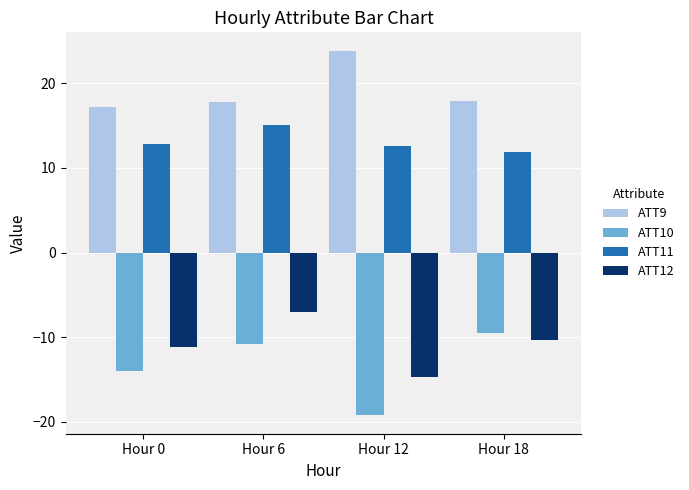

What is the difference between the ATT9 values at Hour 18 and Hour 0?

0.7